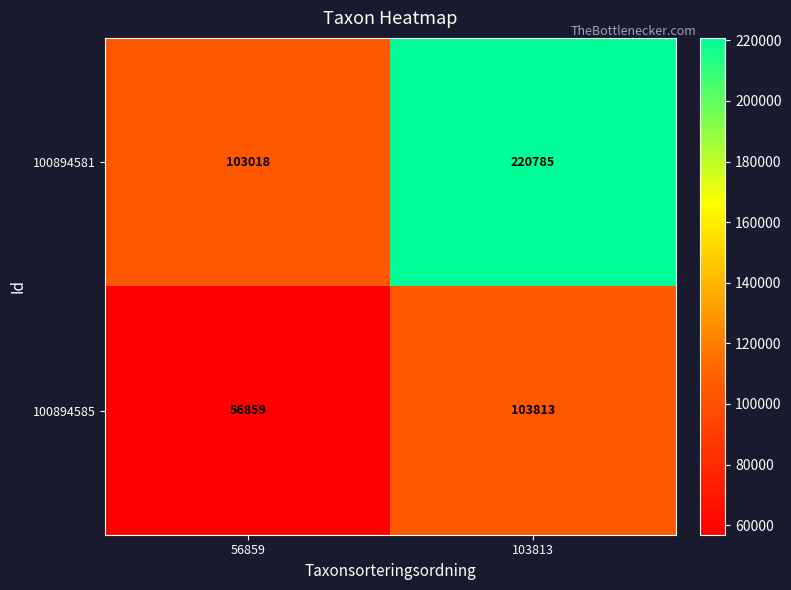

Reading left to right, transcribe all the data shown in this chart.

100894581: 103018	220785
100894585: 56859	103813